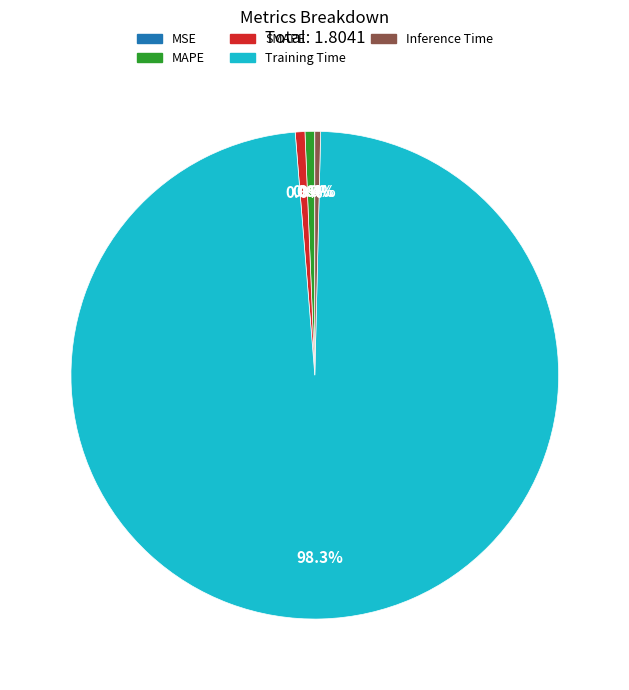

Which category has the biggest portion of the pie?

Training Time